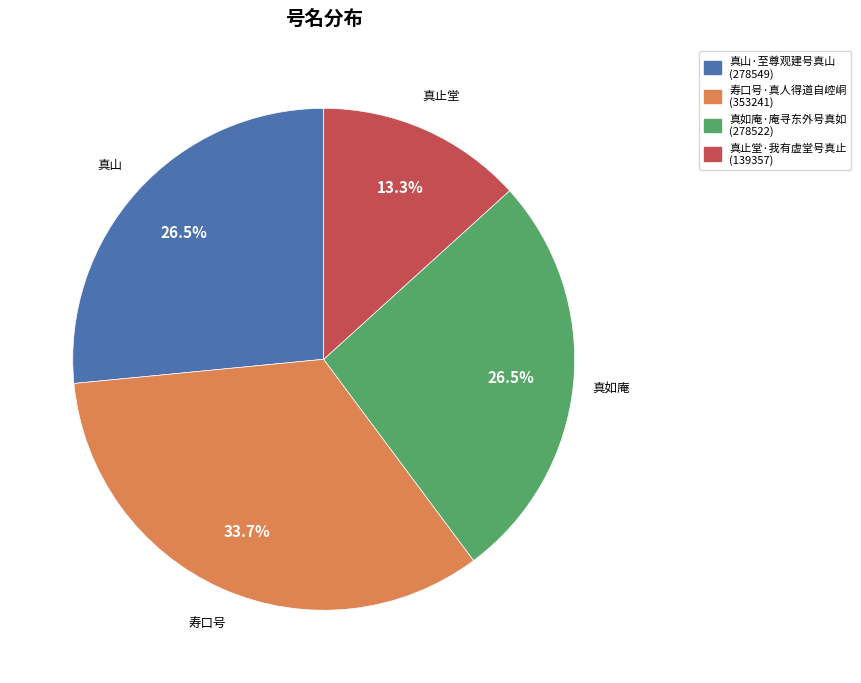

Is 寿口号·真人得道自崆峒 the majority of the pie?

No